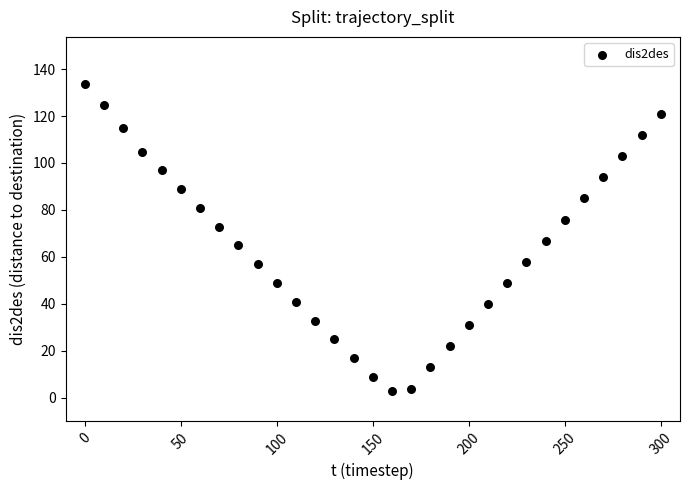

What is the range of X values (max minus min)?

300.0